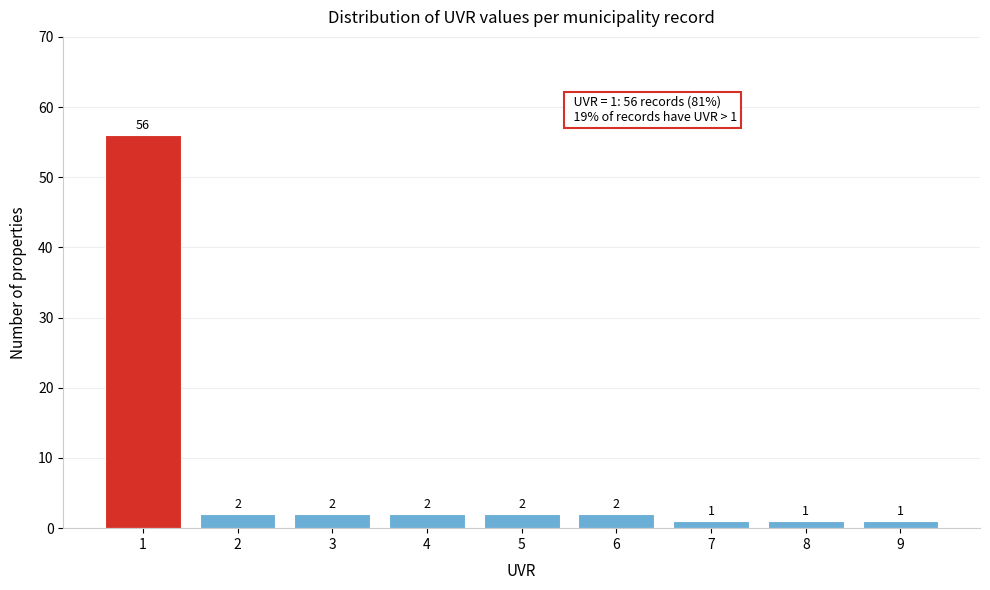

Reading right to left, transcribe all the data shown in this chart.

9=1	8=1	7=1	6=2	5=2	4=2	3=2	2=2	1=56